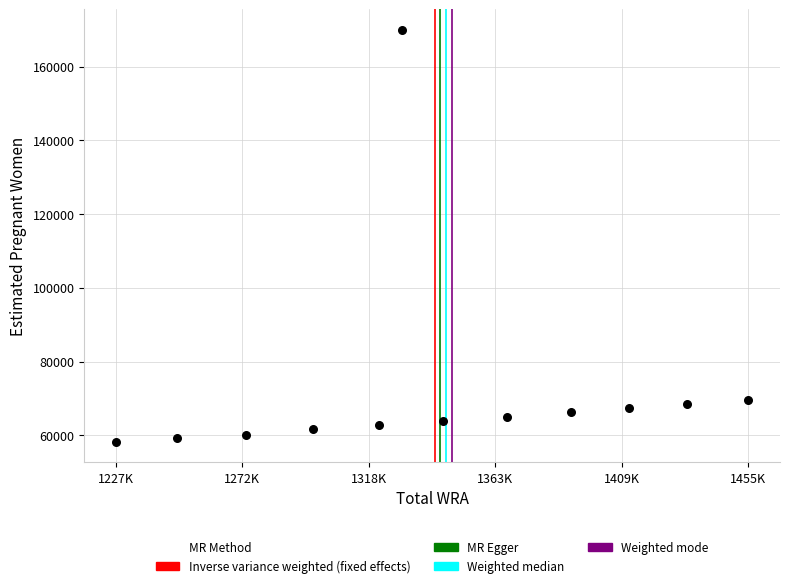

What is the range of Y values (max minus min)?

111721.0